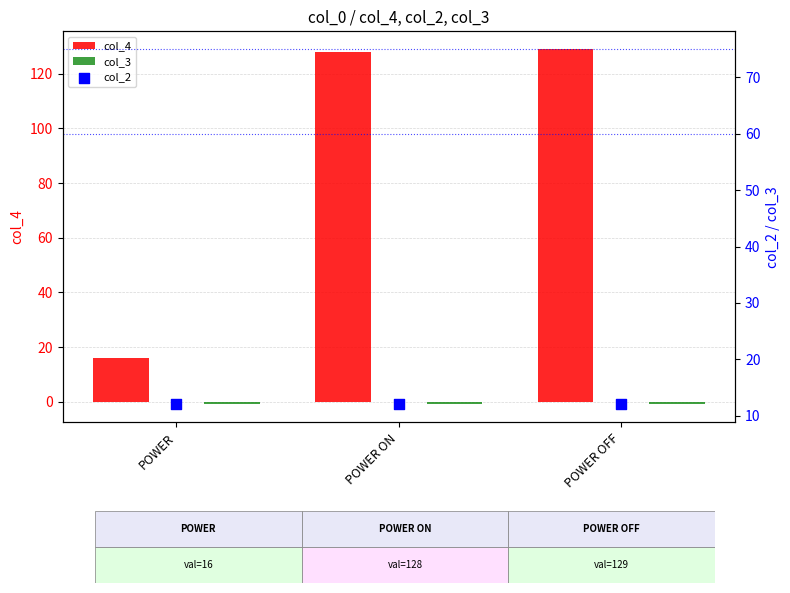

What is the total value across all series at POWER ON?

139